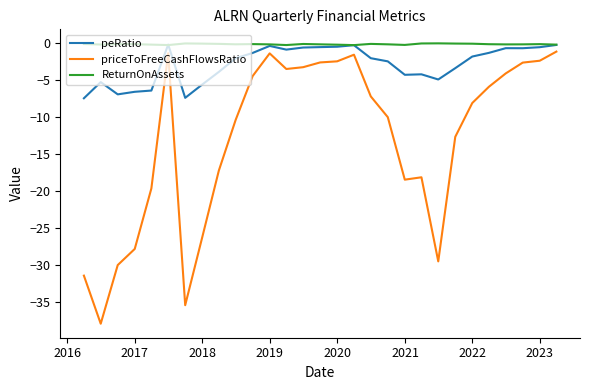

What is the highest value of the priceToFreeCashFlowsRatio series?

-1.2